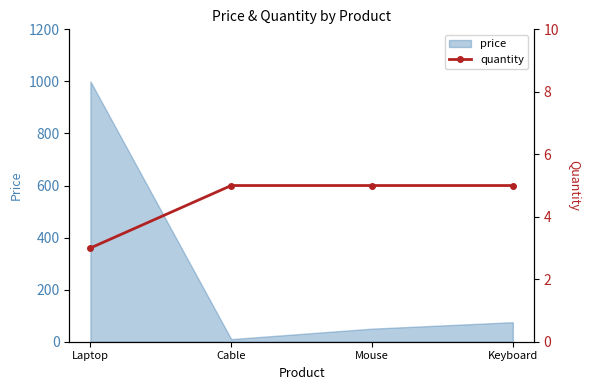

True or false: price has a value of 1774.7 at Laptop.

False